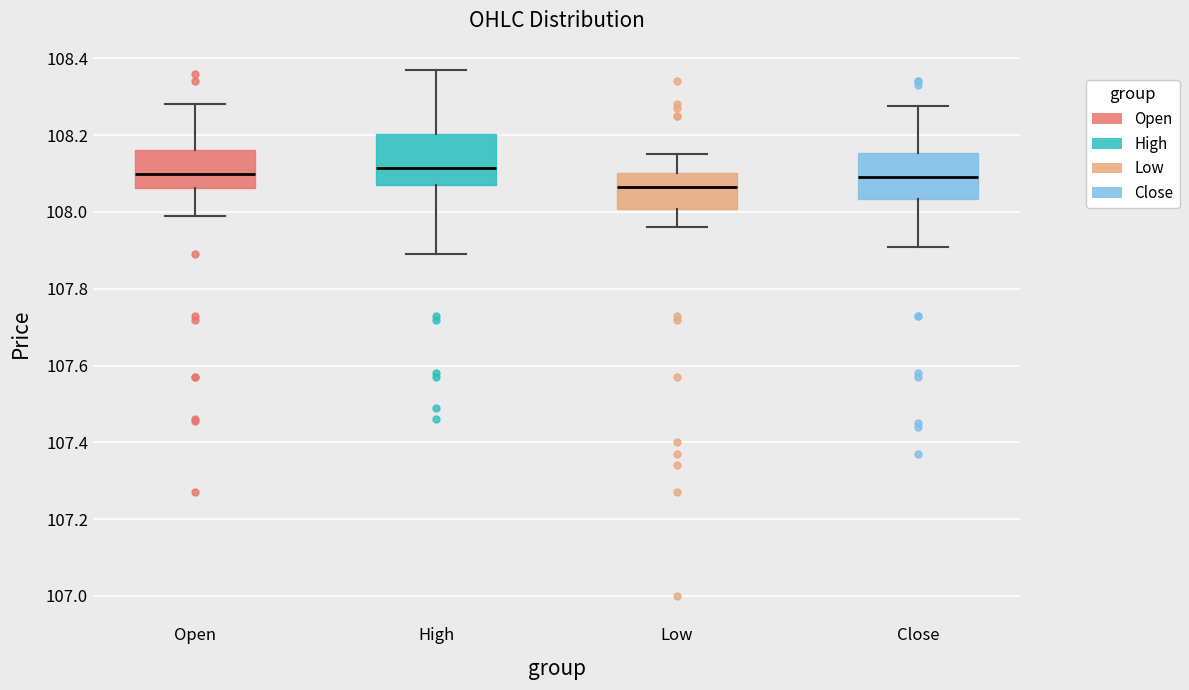

Reading left to right, read every box against the y-axis: the position of its median line, the range the box covers, and the ends of its whiskers. The values are not printed on the chart, so give them approximately, as read against the axis.

Open: median 108.10, box 108.06 to 108.16, whiskers 108.00 to 108.28
High: median 108.12, box 108.08 to 108.20, whiskers 107.90 to 108.36
Low: median 108.06, box 108.00 to 108.10, whiskers 107.96 to 108.16
Close: median 108.10, box 108.04 to 108.16, whiskers 107.92 to 108.28